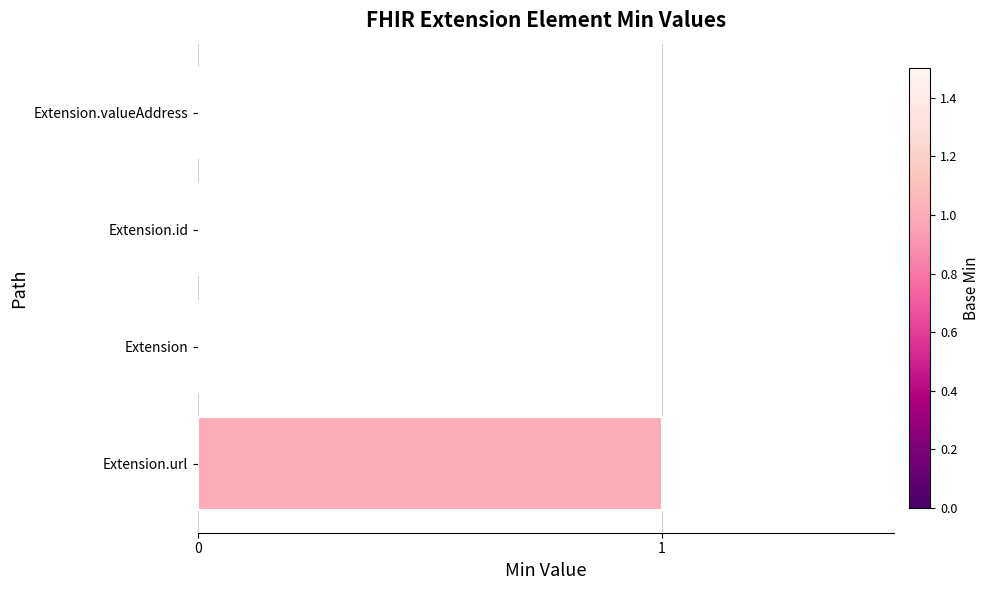

Between Extension.url and Extension, which is larger?

Extension.url